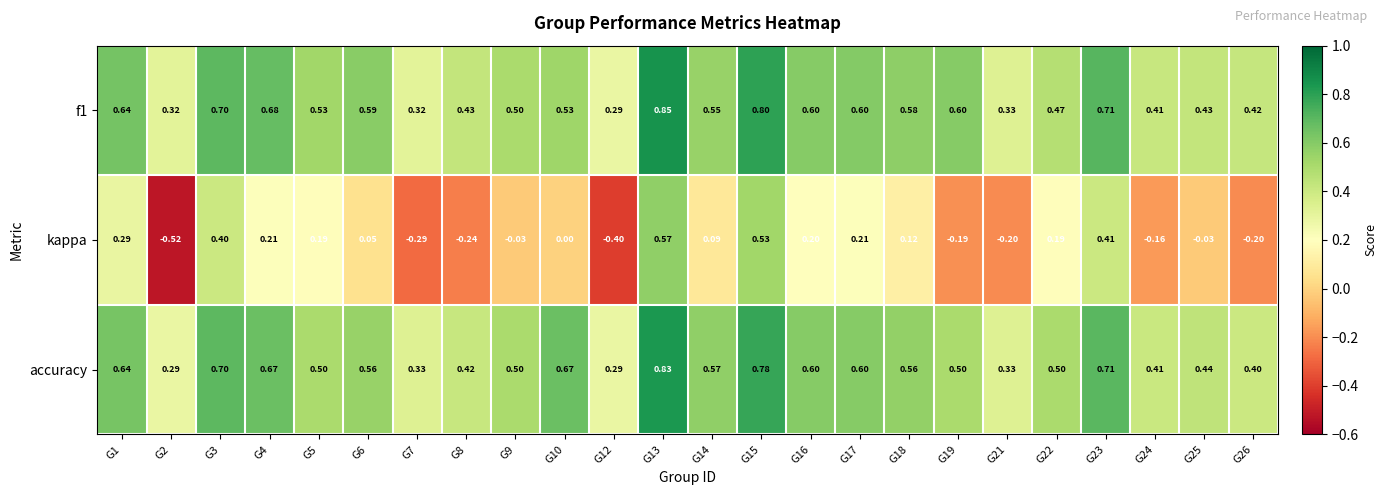

How many distinct data groups are displayed?

3